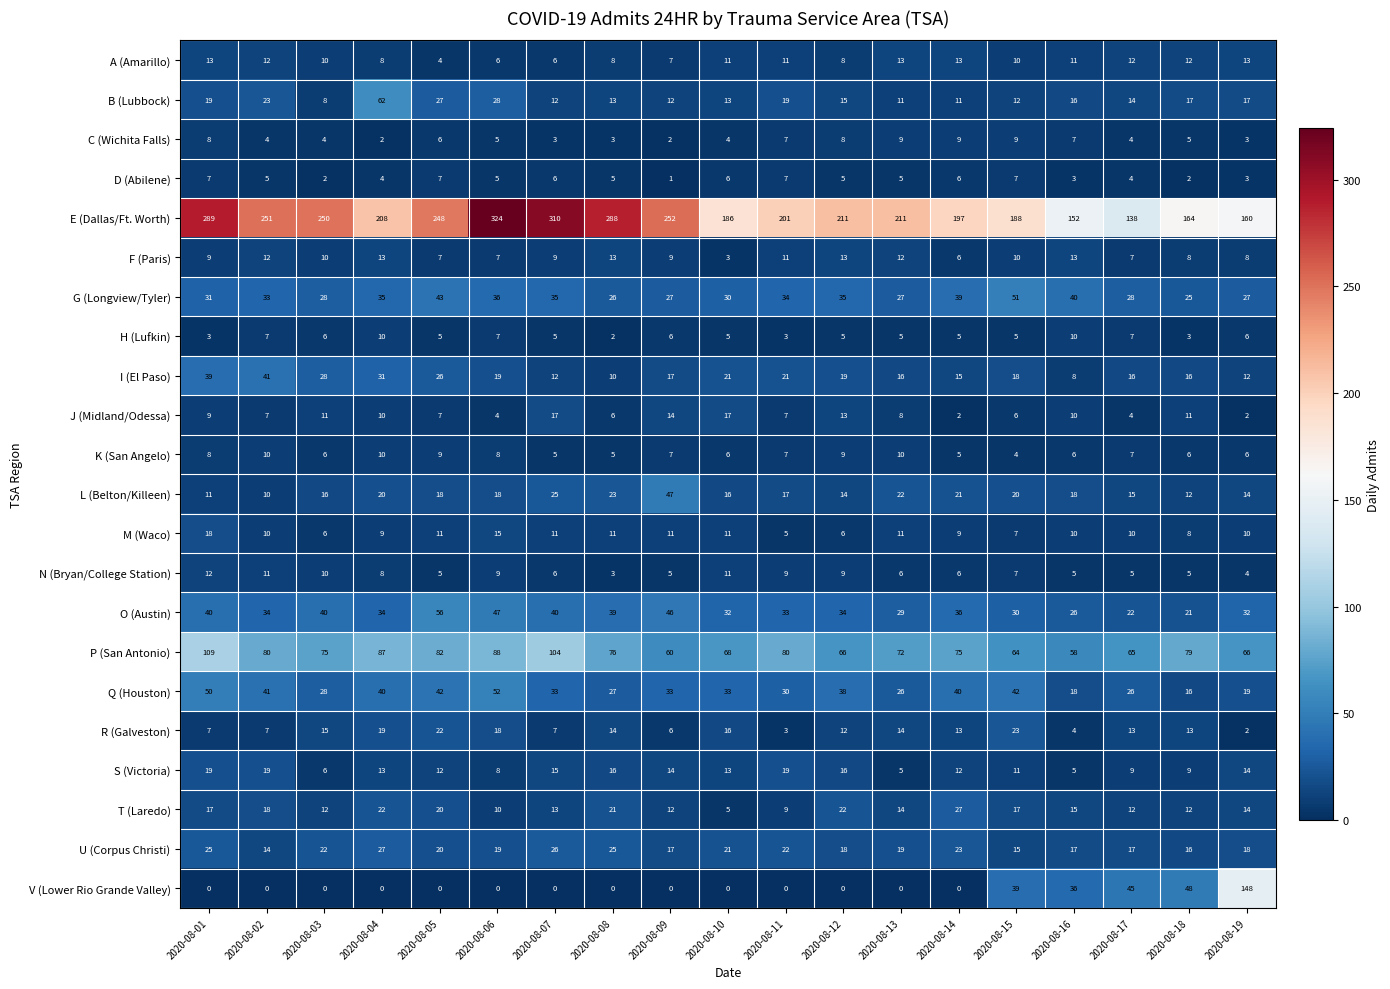

What is the average value of the B (Lubbock) series?

18